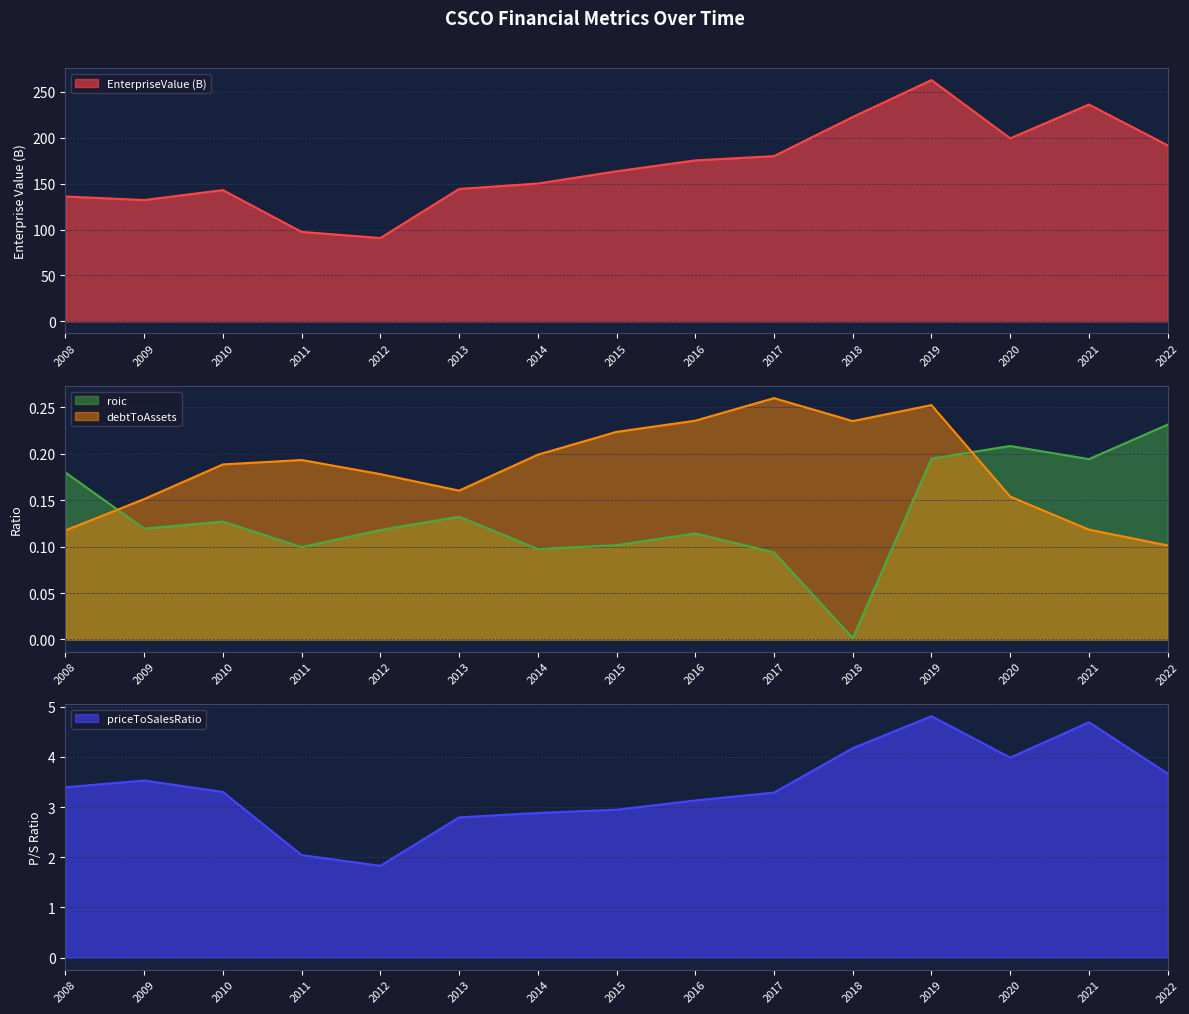

Rank the series by their maximum value, from lowest to highest.

roic, debtToAssets, priceToSalesRatio, EnterpriseValue